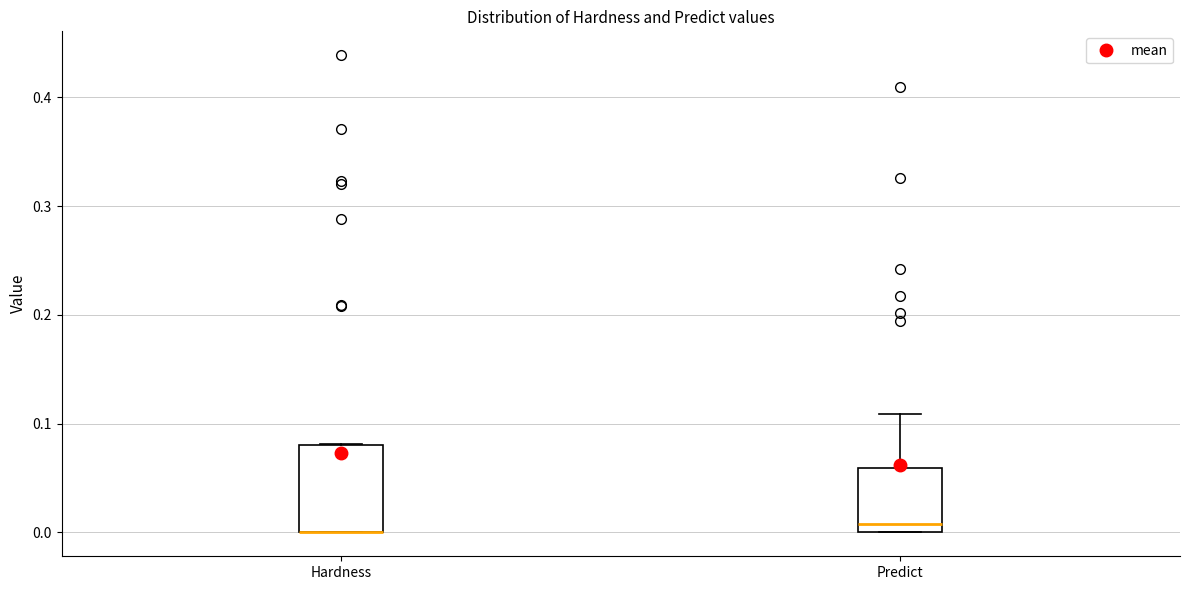

Comparing the boxes themselves (not the whiskers), which one is the tallest?

Hardness